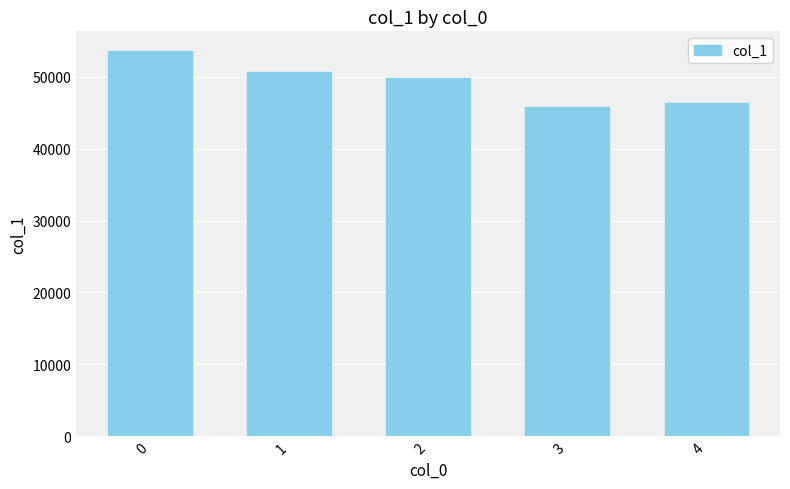

What is the ratio of the value at 2 to the value at 0?

0.9